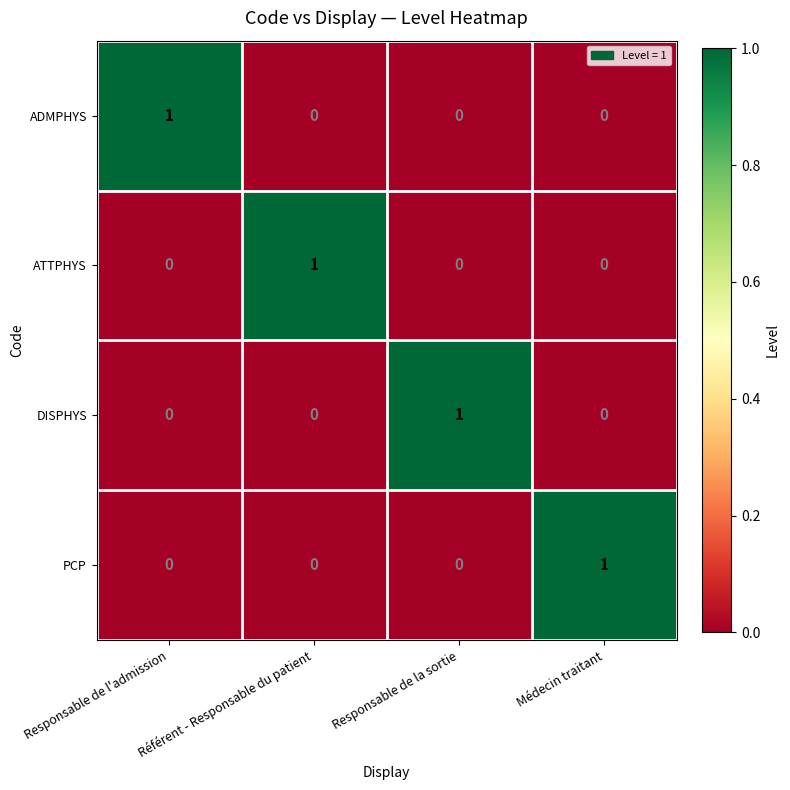

Which category has the highest value in the ADMPHYS series?

Responsable de l'admission